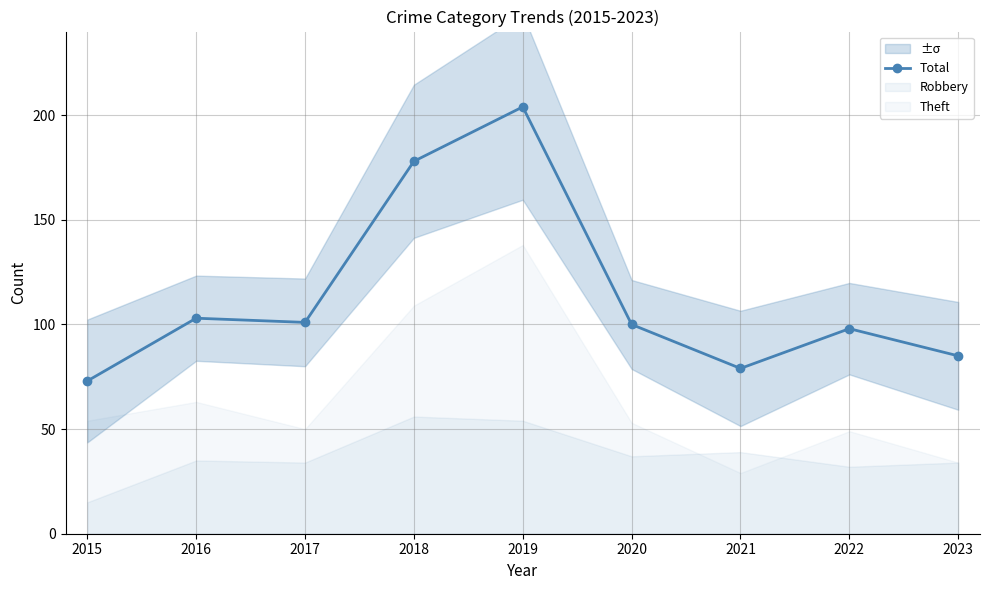

What is the ratio of the value at 2021 to the value at 2019?

0.4